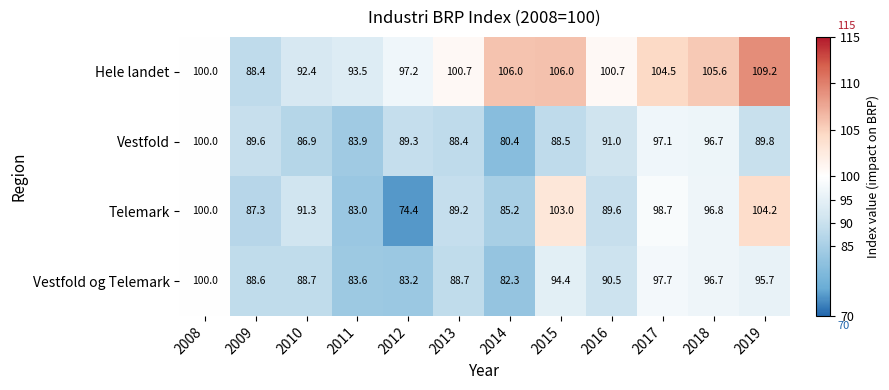

Is it true that Telemark equals 36.0 at 2016?

False